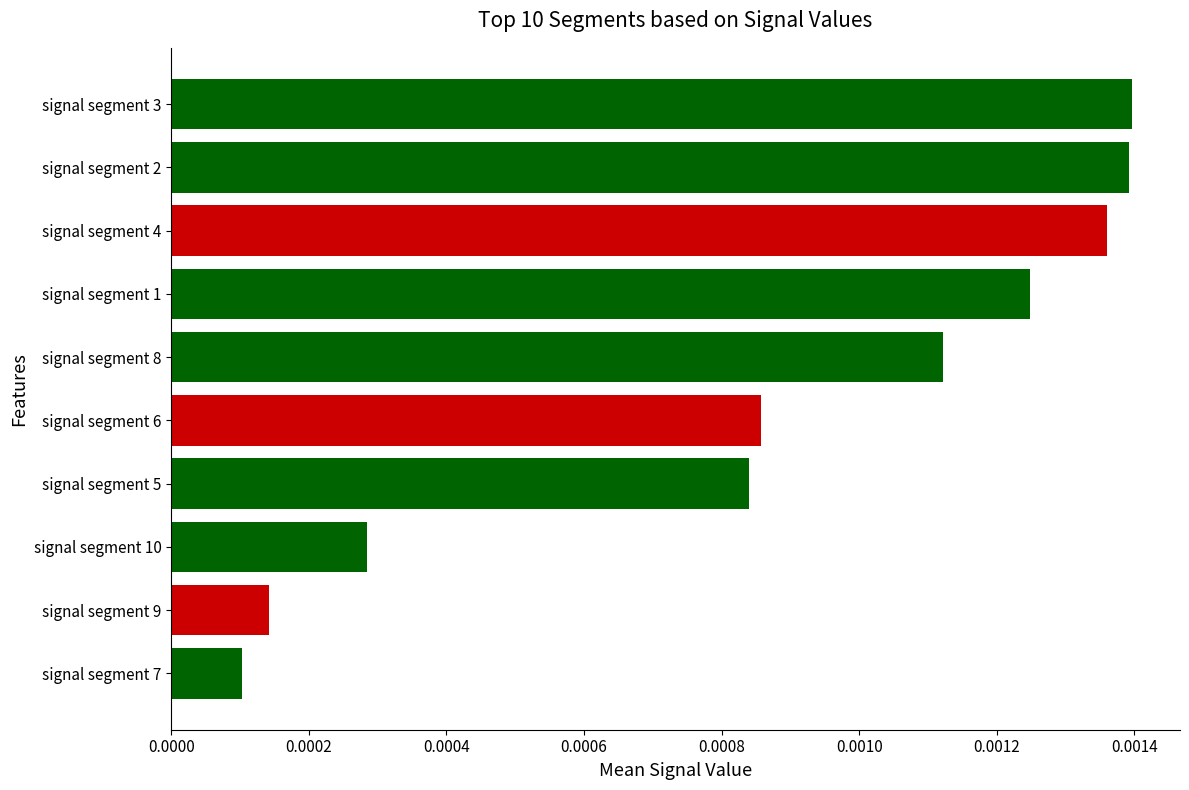

Between signal segment 6 and signal segment 7, which is larger?

signal segment 6